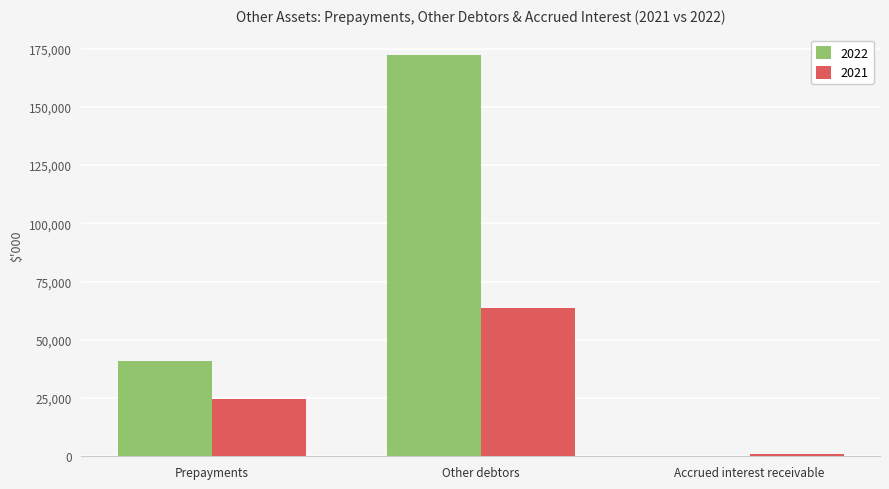

The value of 2022 at Other debtors is 172403. True or false?

True